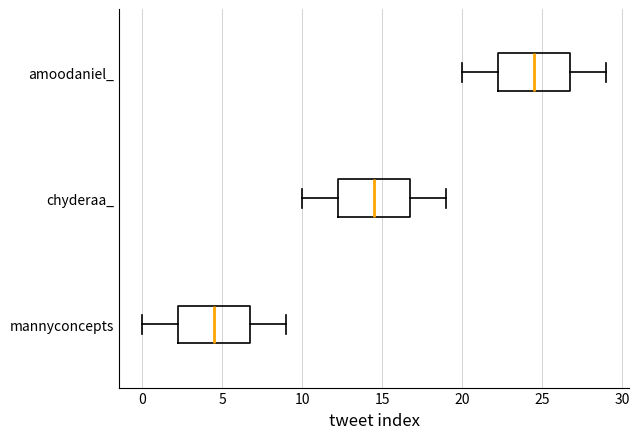

Where does the right whisker of the box for chyderaa_ end on the x-axis? The values are not printed on the chart, so give them approximately, as read against the axis.

19.0